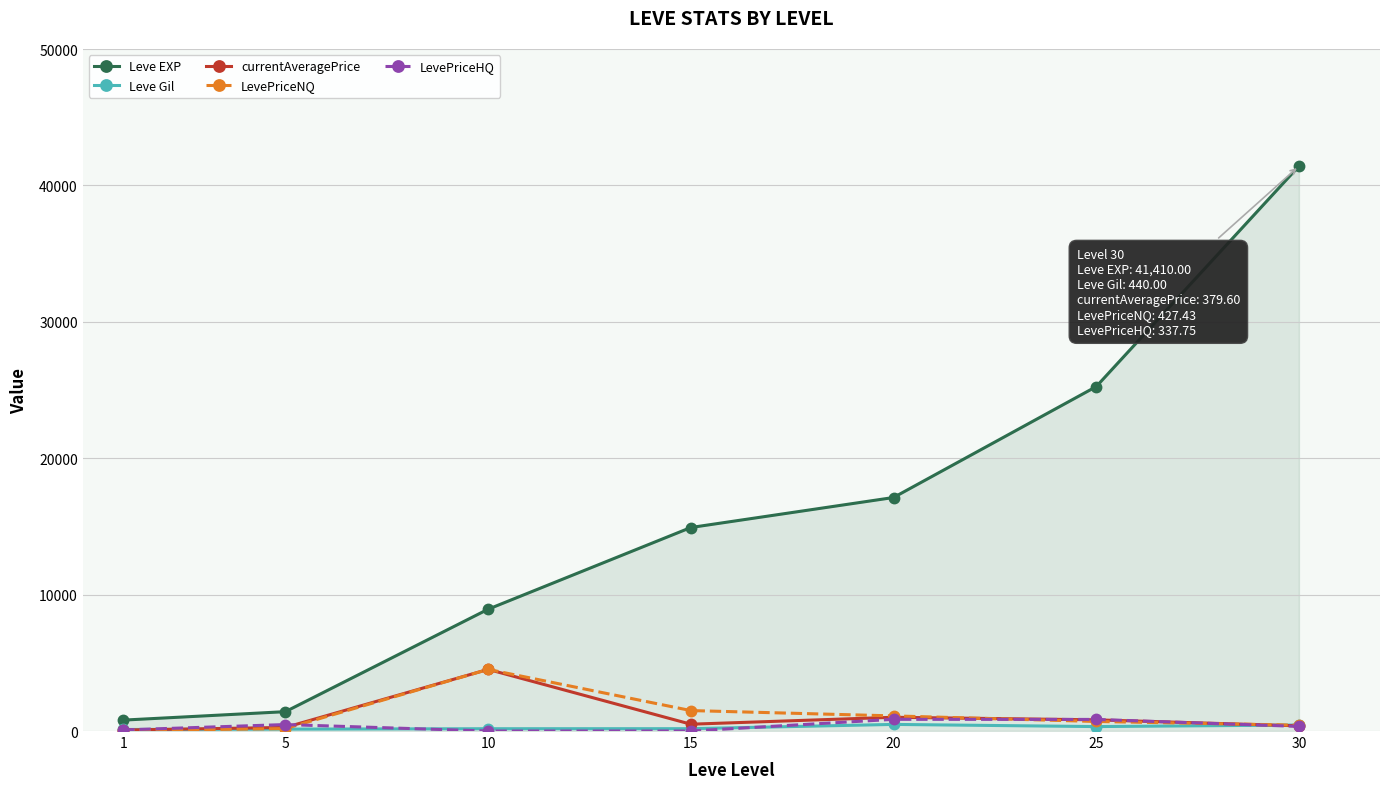

What is the maximum value for Leve EXP?

41410.0